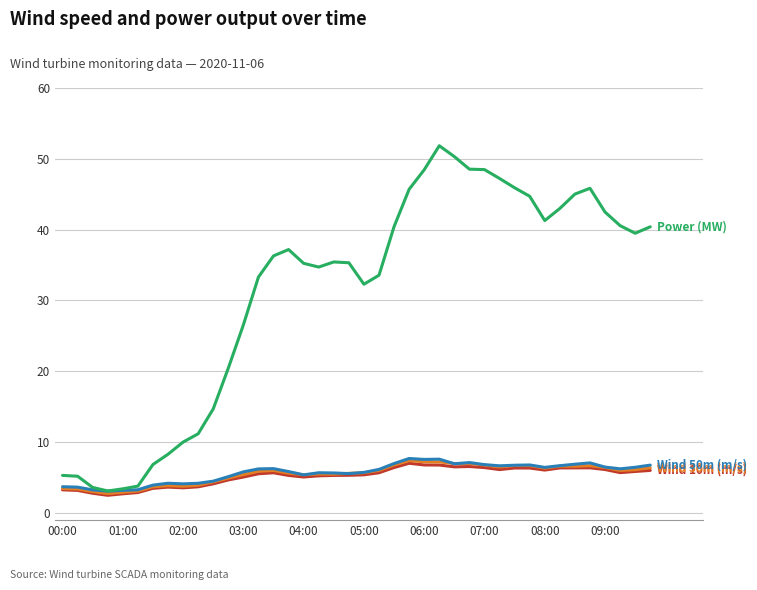

What is the smallest value displayed?

2.5